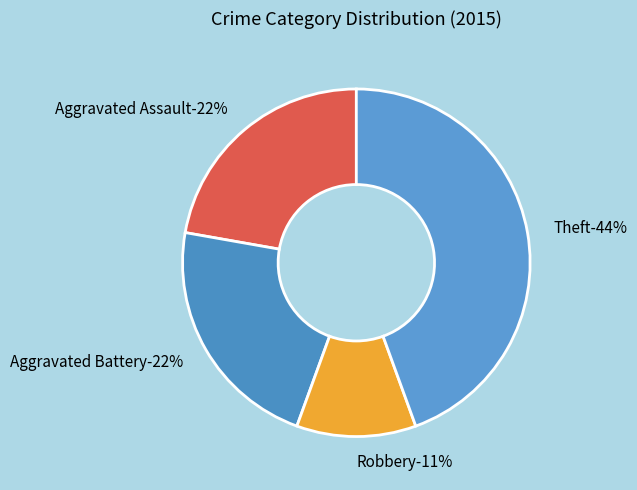

Is it true that Aggravated Battery is 15% of the pie?

False